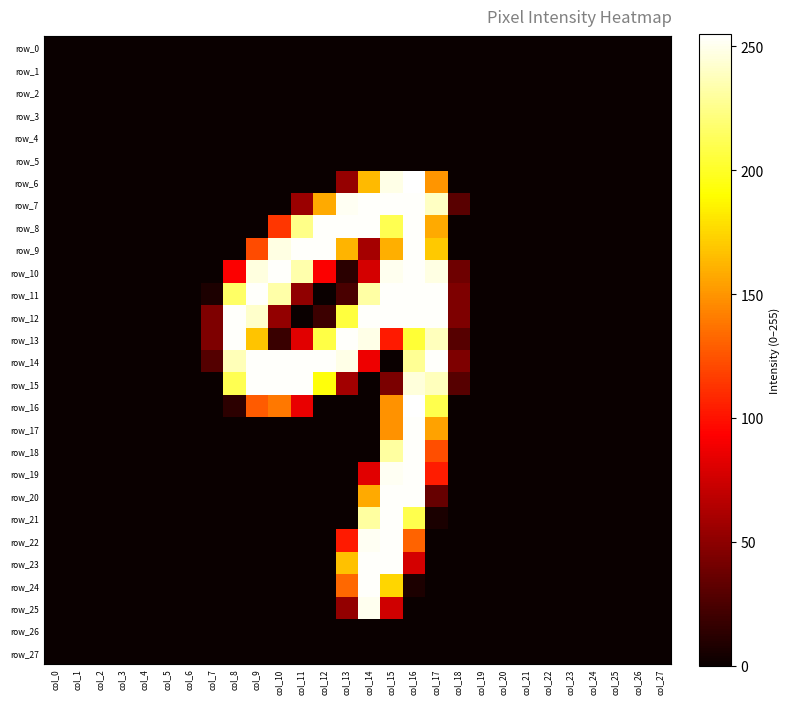

At which category does the chart reach its peak across all series?

col_16